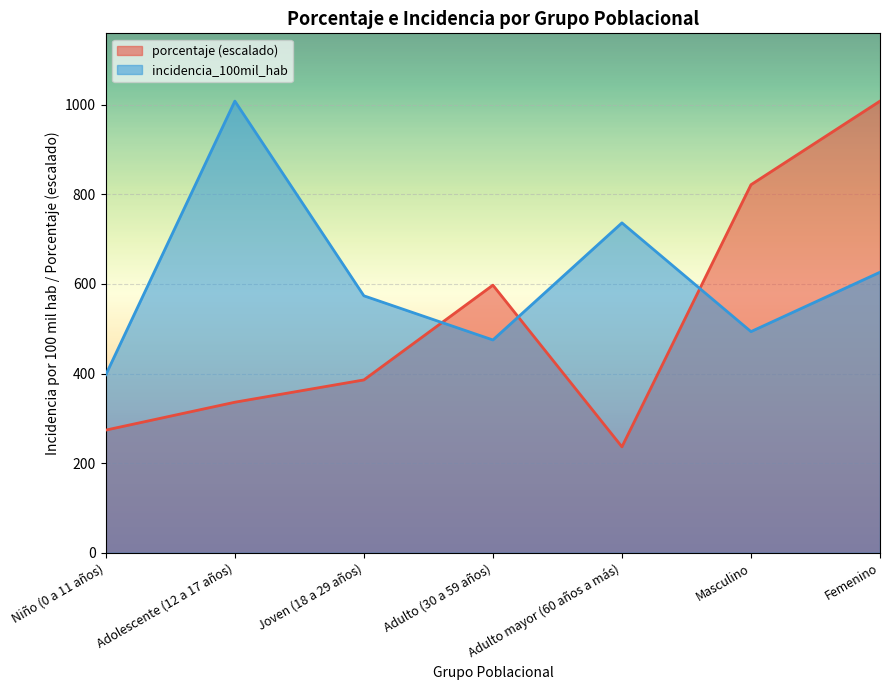

Which series has the largest total across all categories?

incidencia_100mil_hab